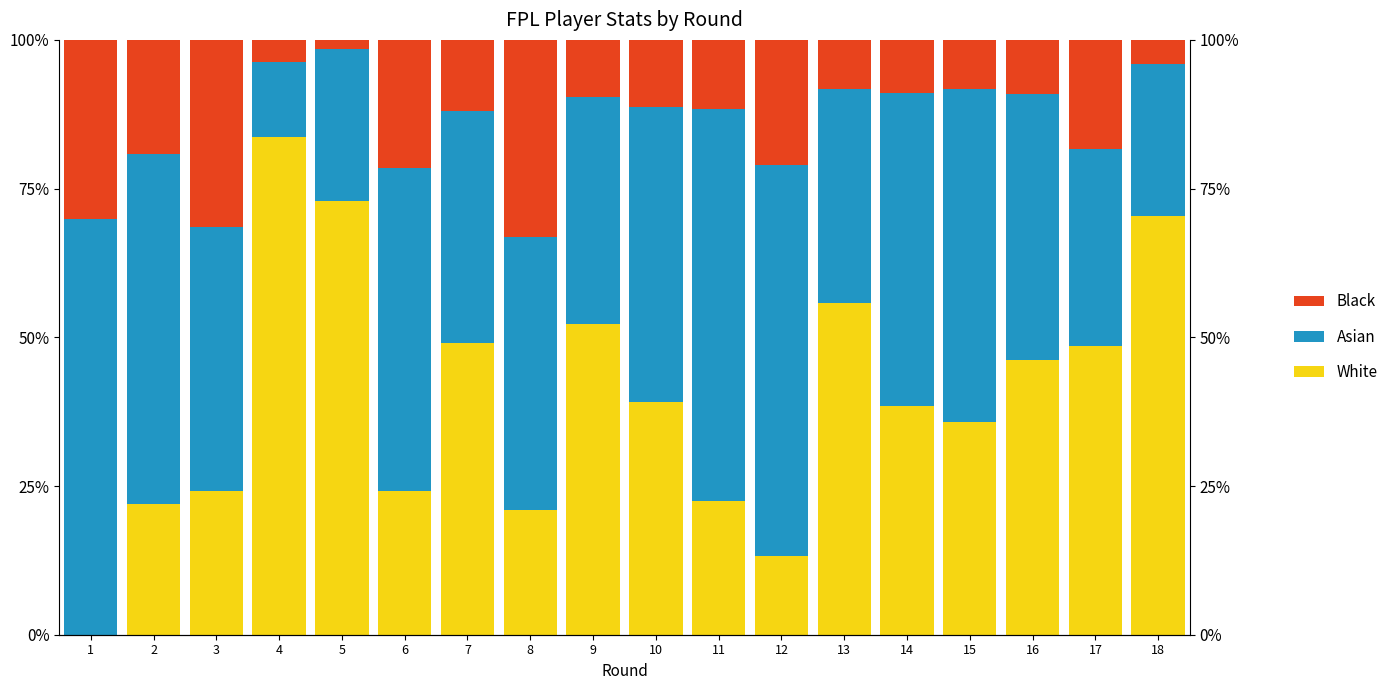

How many data points in Black are above 11?

10